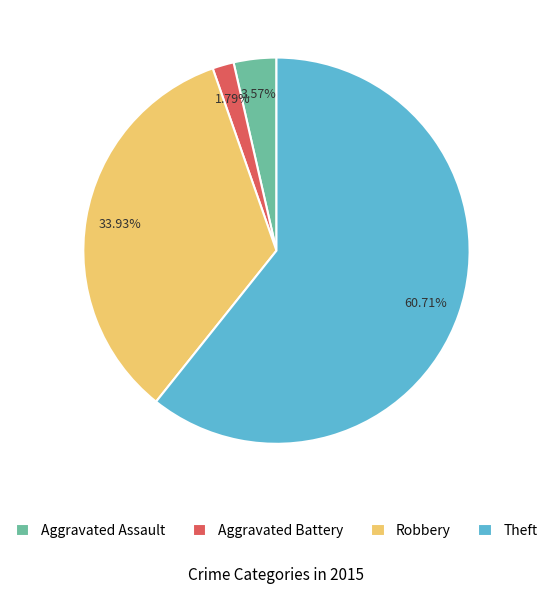

To the nearest percent, what is the average slice percentage?

25%